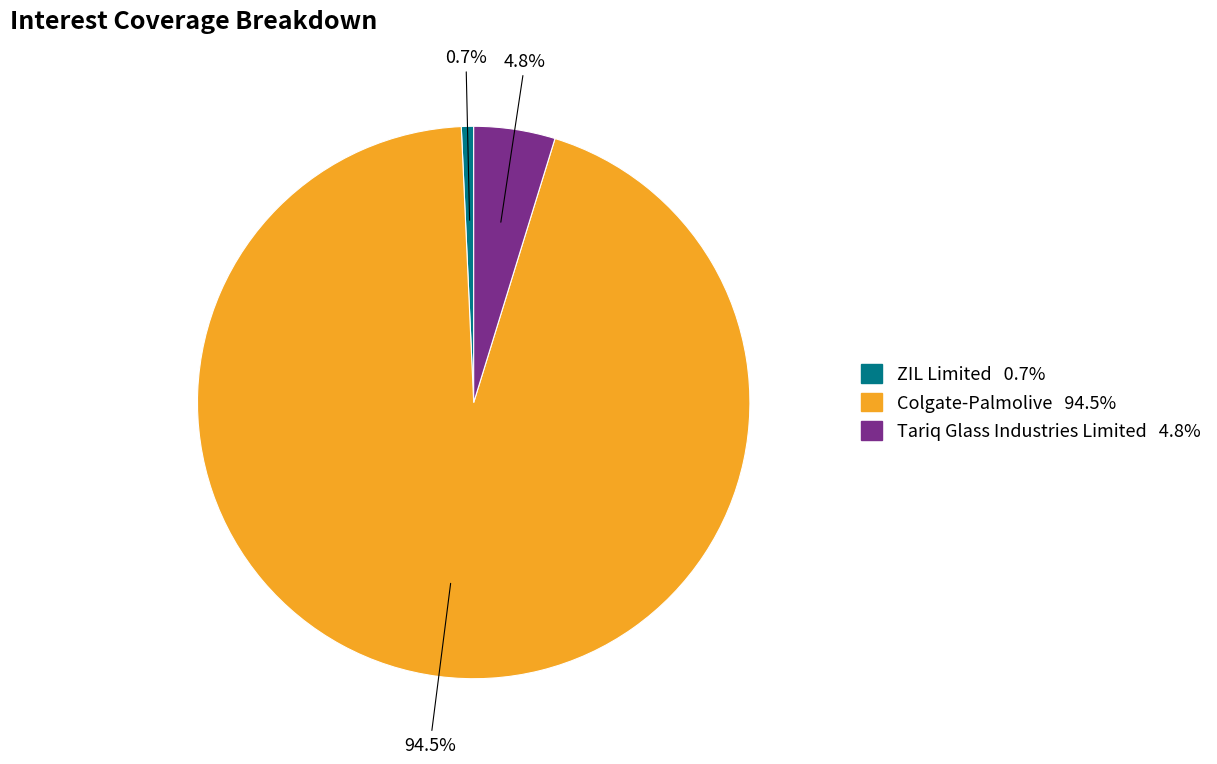

Is there any slice that represents more than half of the pie?

Yes